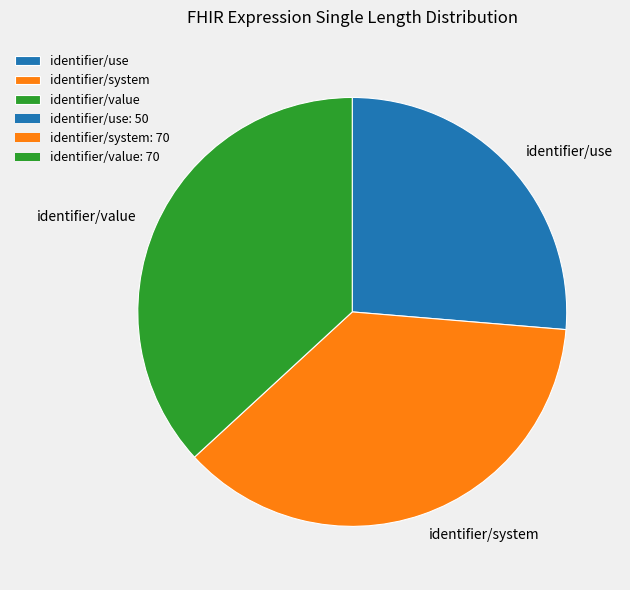

Combined, do identifier/use and identifier/value account for over 50%?

Yes